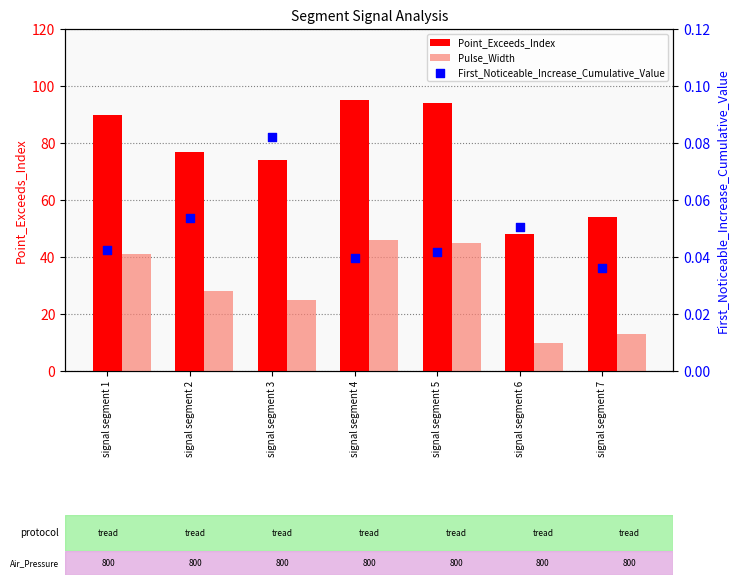

At which category is the sum across all series the highest?

signal segment 4